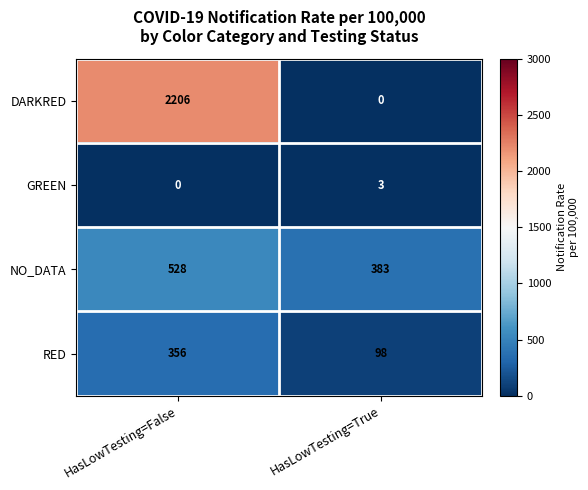

What is the sum of all RED values?

454